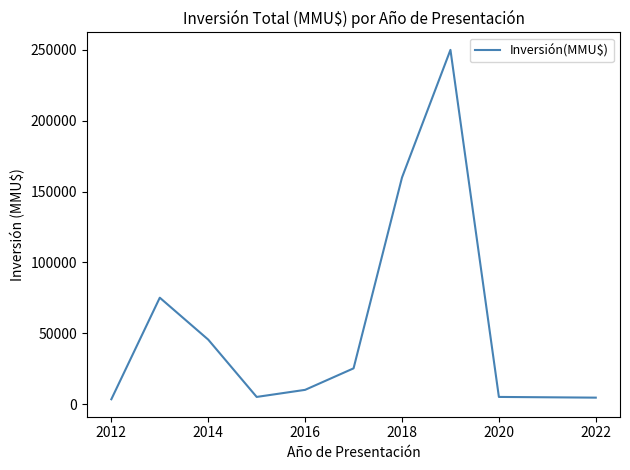

What is the greatest value displayed?

250000